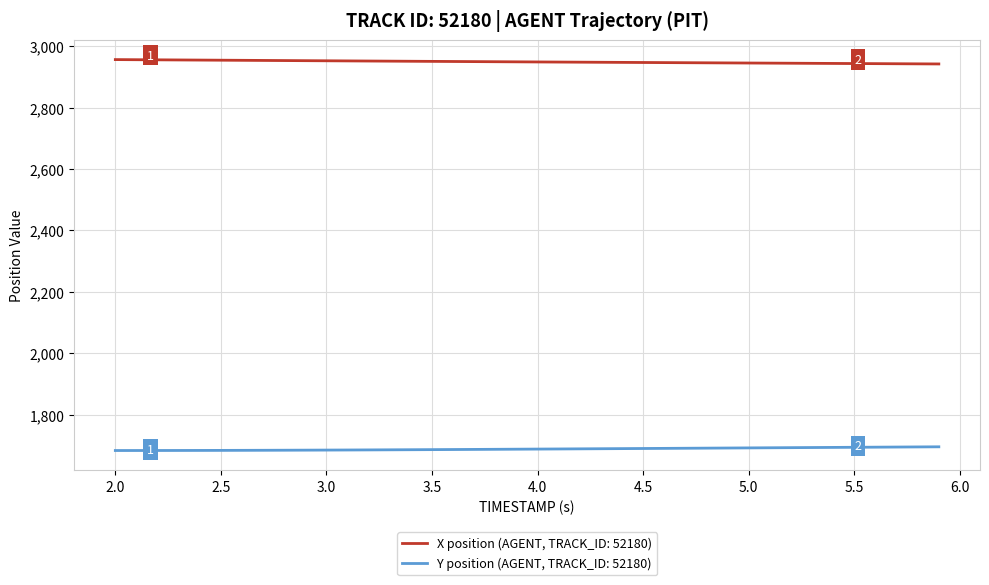

Rank the series by their maximum value, from lowest to highest.

Y position (AGENT, TRACK_ID: 52180), X position (AGENT, TRACK_ID: 52180)